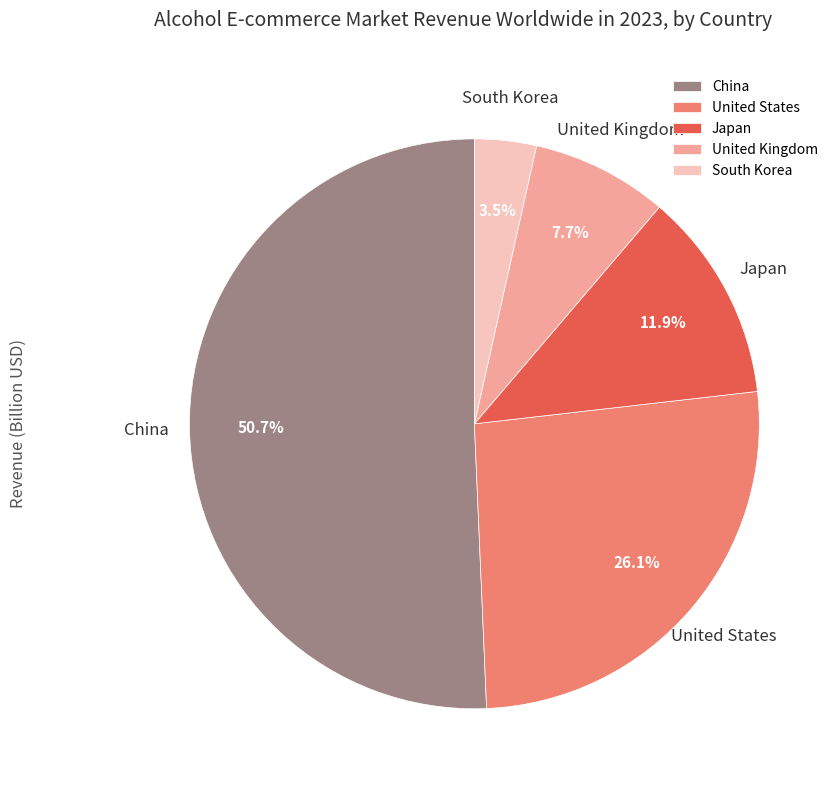

How much of the chart is everything except United States?

73.9%